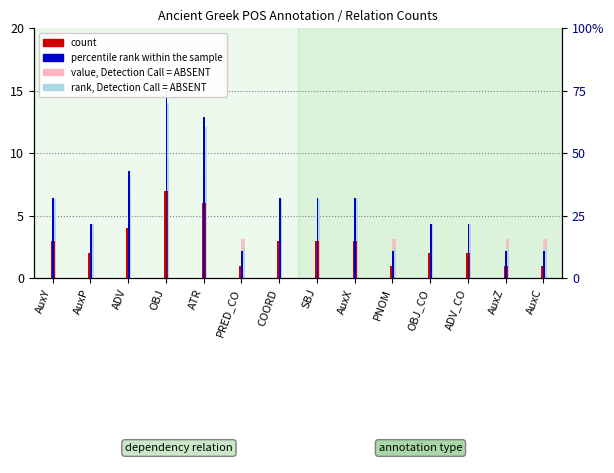

List the labels in order of rank, Detection Call = ABSENT value, largest first.

OBJ, ATR, ADV, AuxY, COORD, SBJ, AuxX, AuxP, OBJ_CO, ADV_CO, PRED_CO, PNOM, AuxZ, AuxC